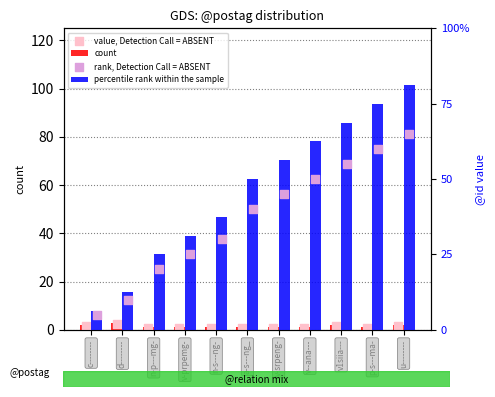

At which category is the sum across all series the highest?

u--------